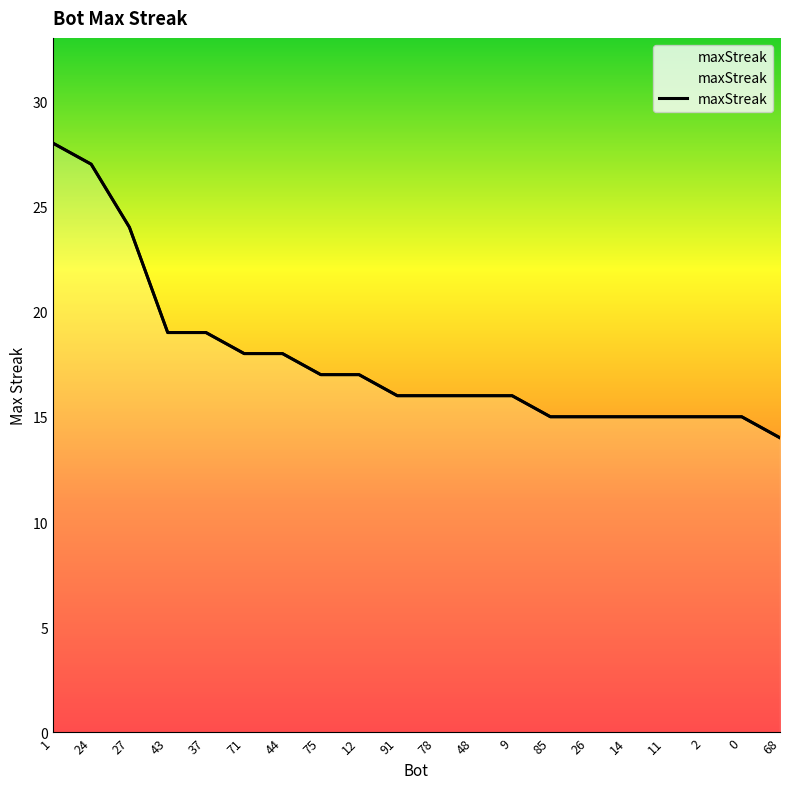

The value at 2 is 5. True or false?

False